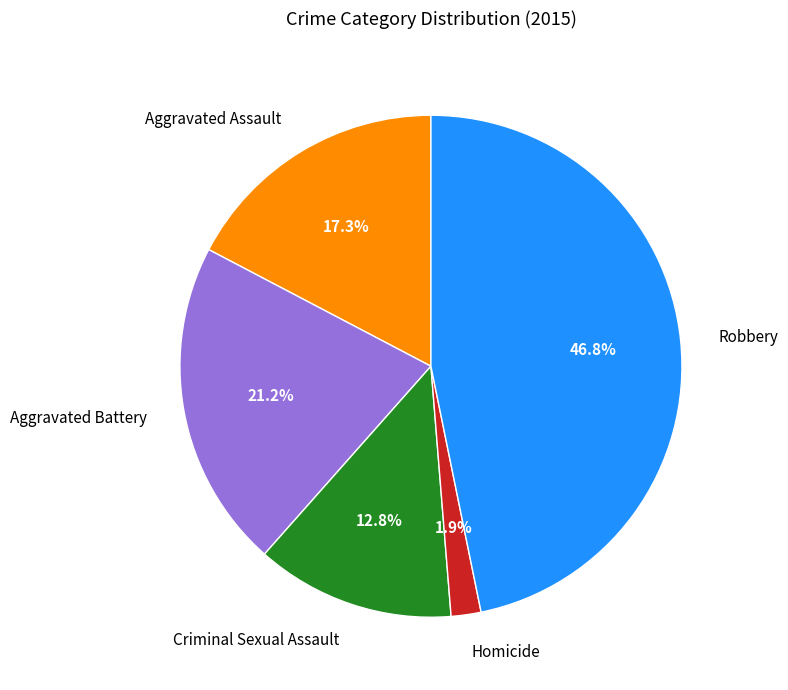

Count the number of slices in the pie.

5